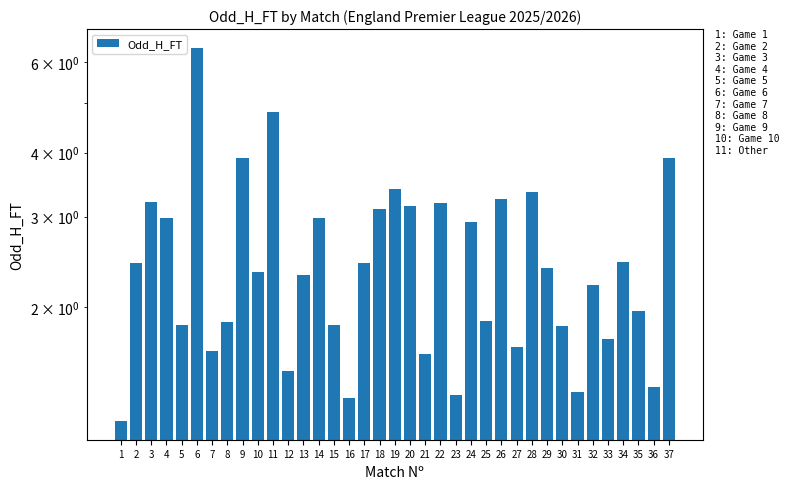

How many data points are above 2?

21